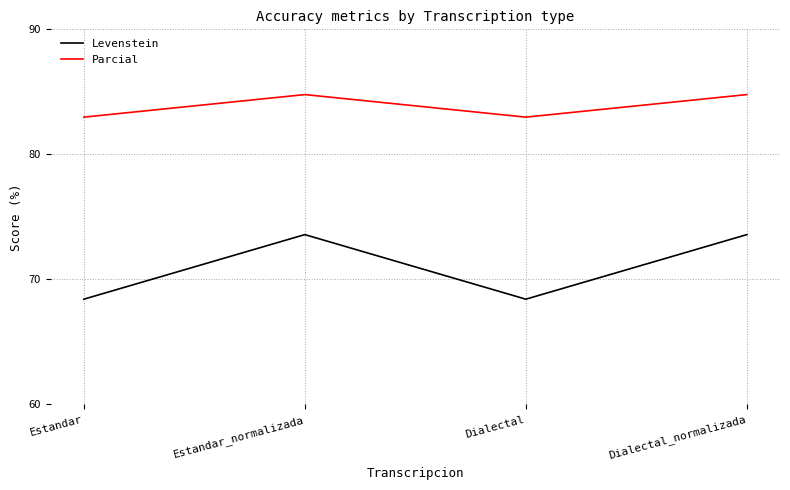

Reading right to left, transcribe all the data shown in this chart.

Levenstein: 73.6	68.4	73.6	68.4
Parcial: 84.8	83.0	84.8	83.0